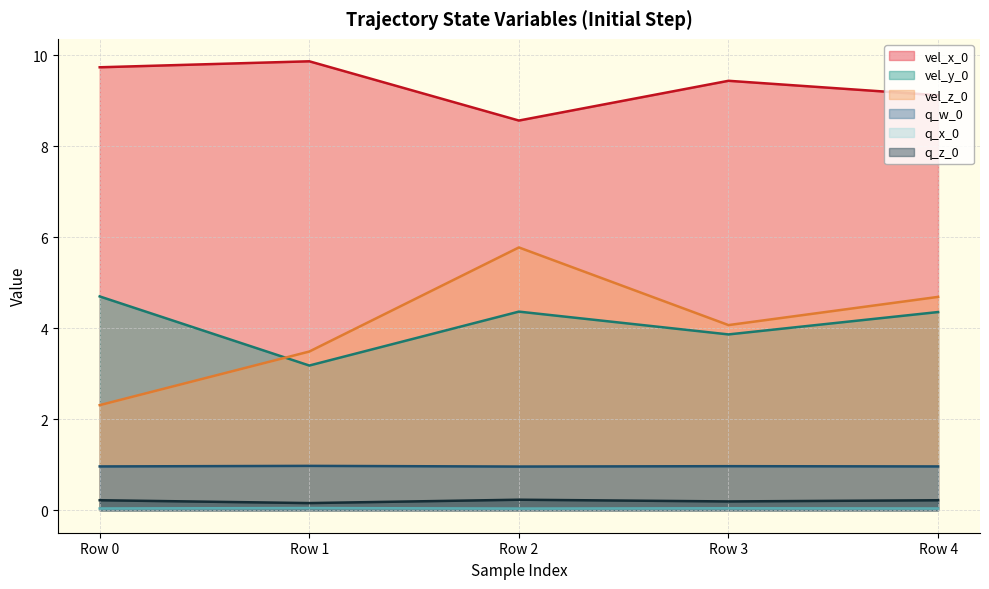

What is the difference between the maximum and second lowest values in the vel_z_0 series?

2.3